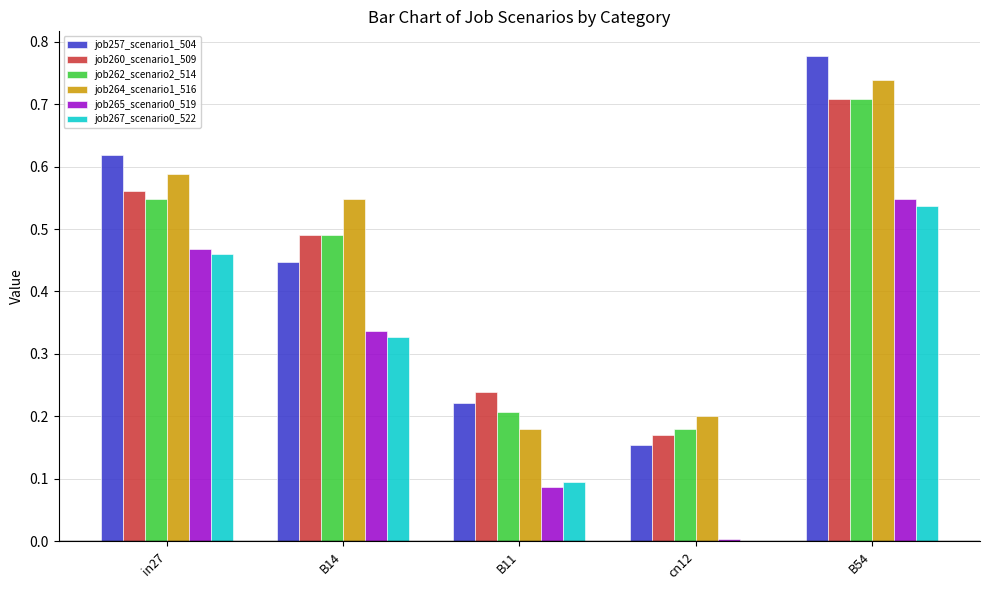

The value of job262_scenario2_514 at B54 is 1.0. True or false?

False